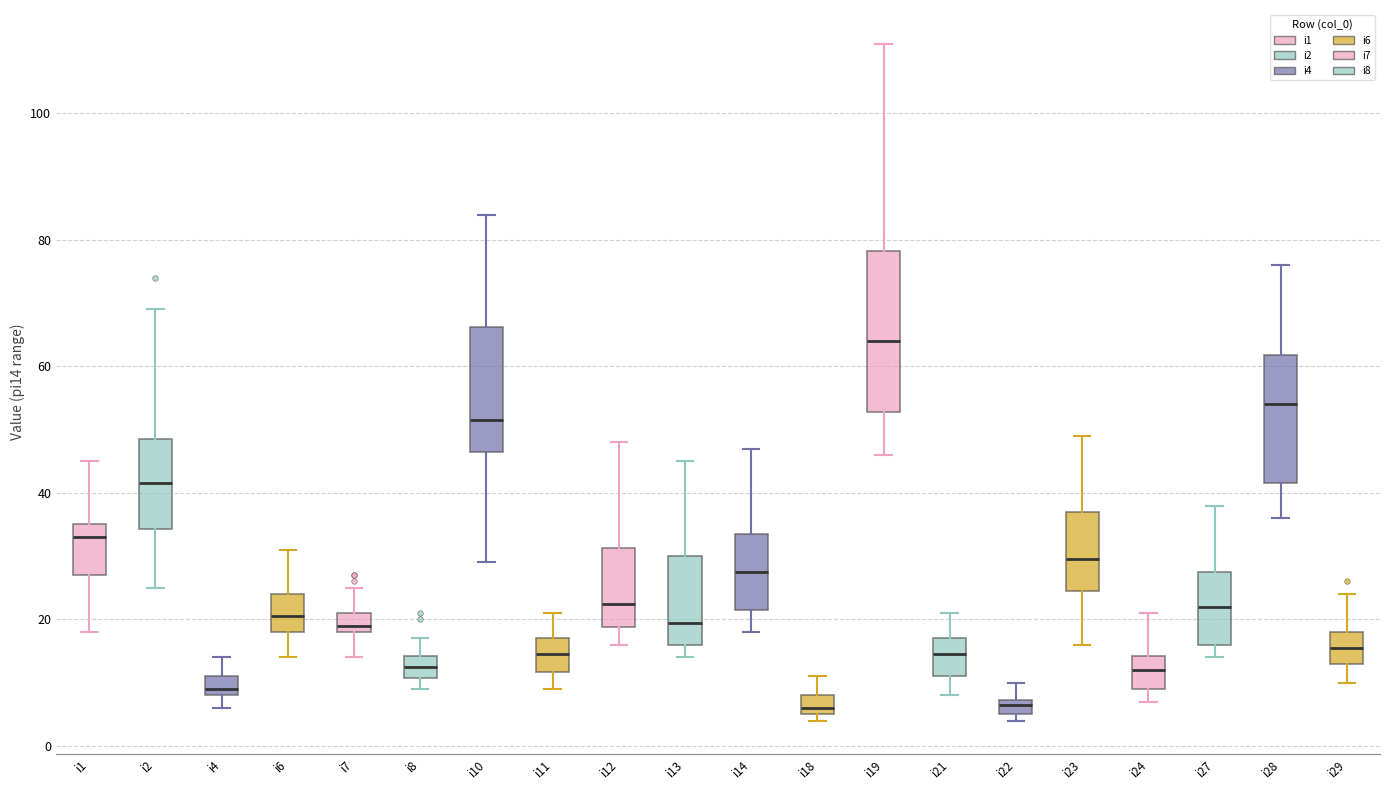

Comparing the boxes themselves (not the whiskers), which one is the tallest?

i19